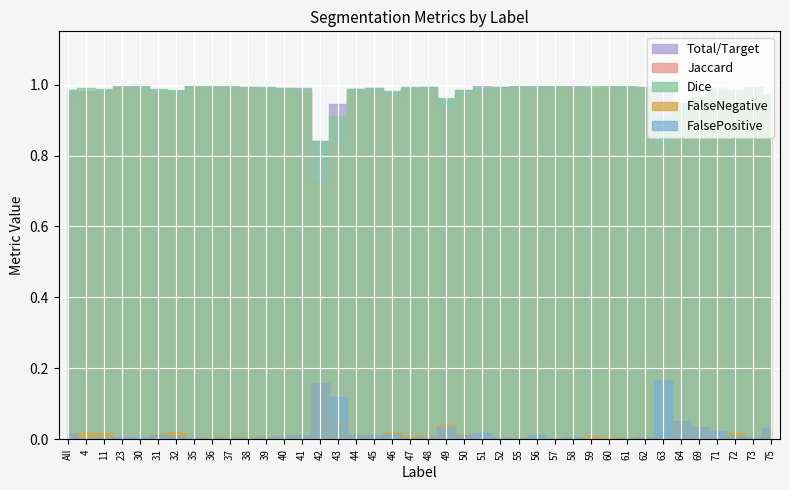

In FalsePositive, how many points are higher than both neighbors (excluding endpoints)?

10